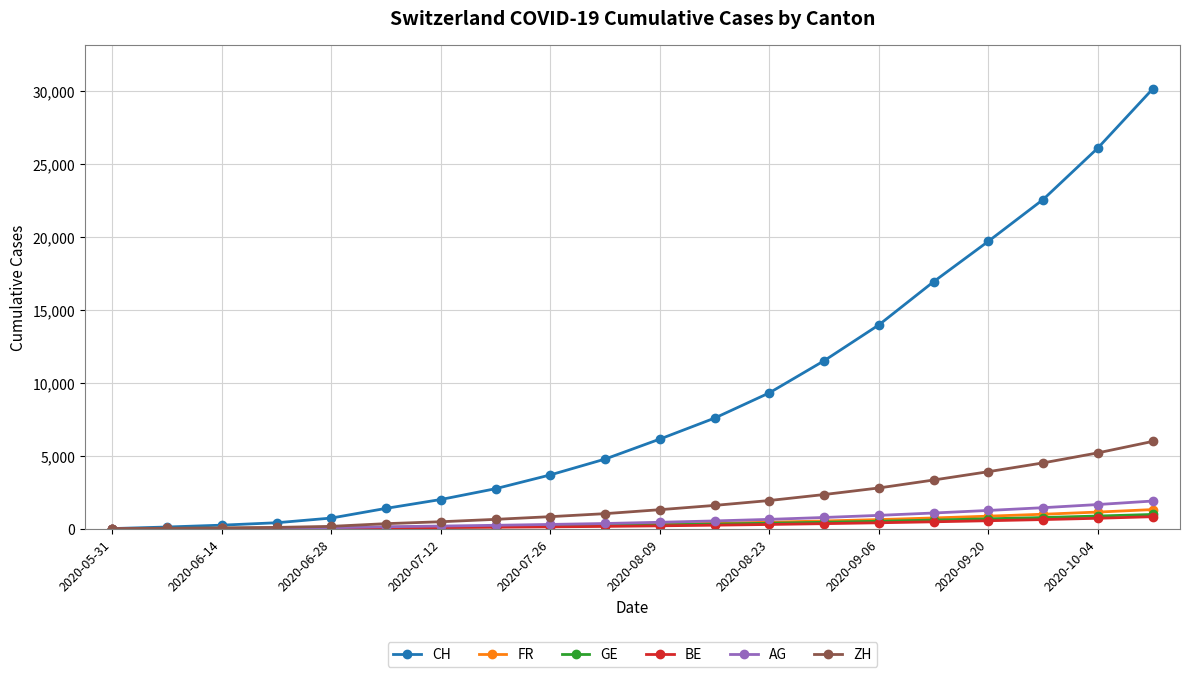

What are all the series names shown in the legend?

CH, FR, GE, BE, AG, ZH